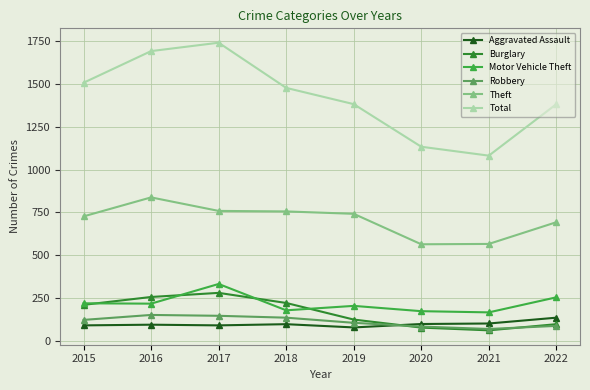

Which series changed the most between 2018 and 2022?

Burglary